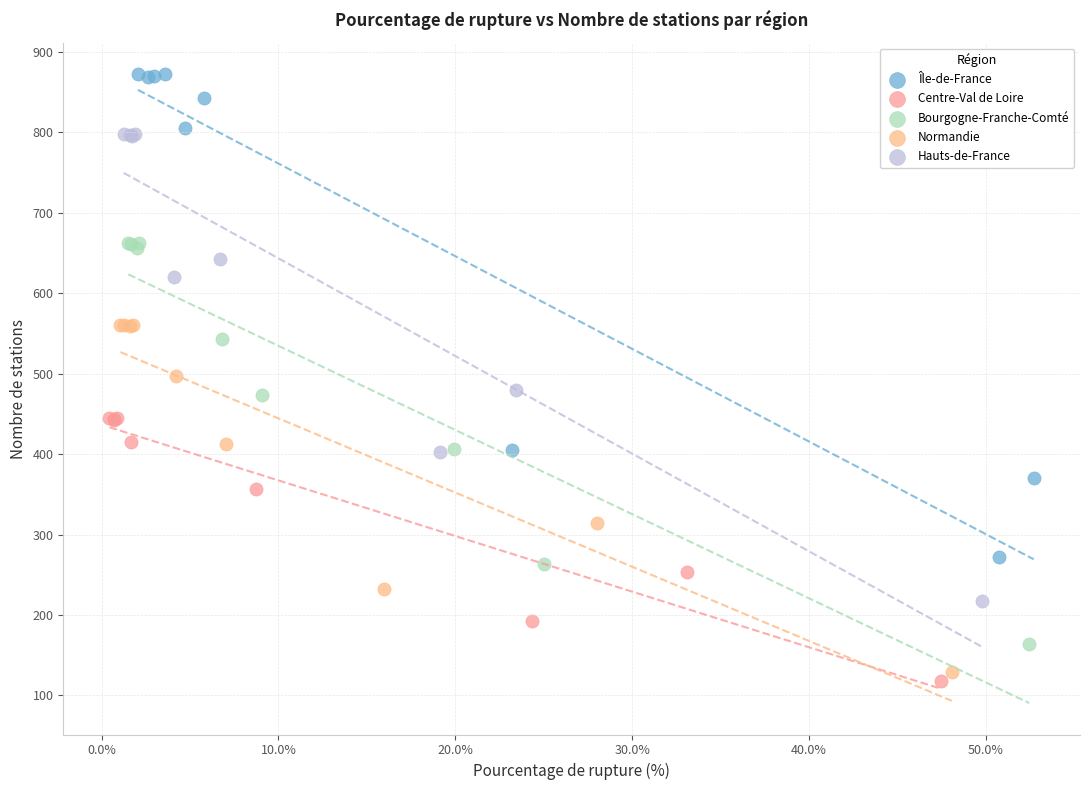

What are all the series names shown in the legend?

Île-de-France, Centre-Val de Loire, Bourgogne-Franche-Comté, Normandie, Hauts-de-France